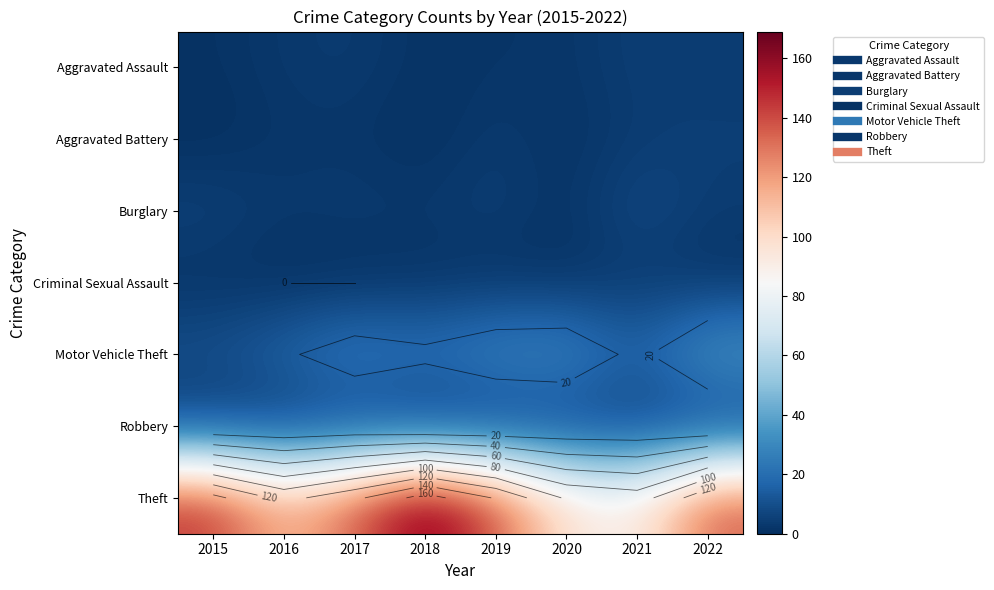

Between 2022 and 2018, which is larger?

2022